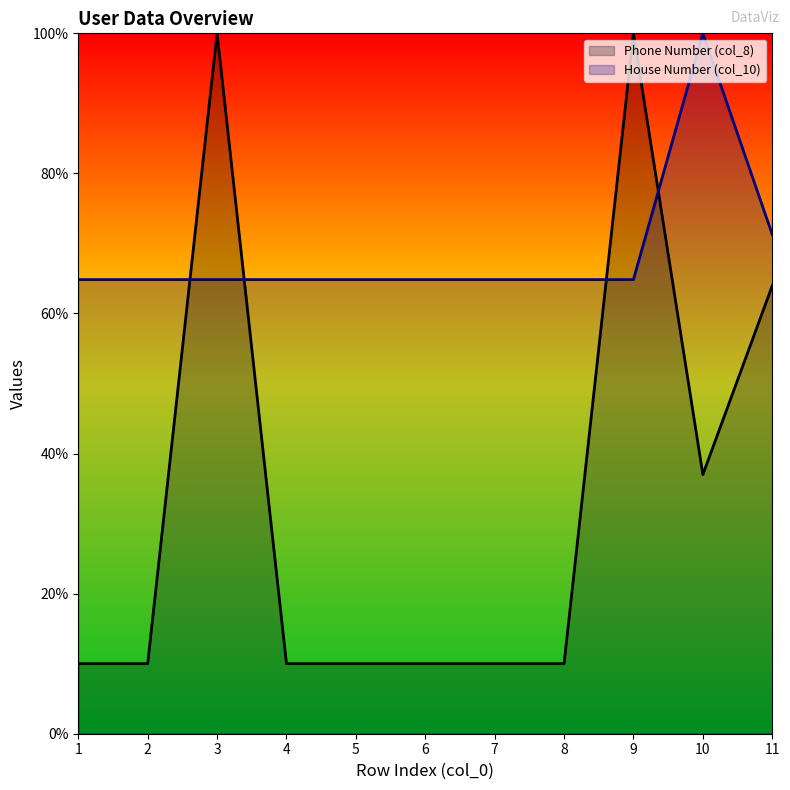

Does the chart display data point markers on the line(s)?

No